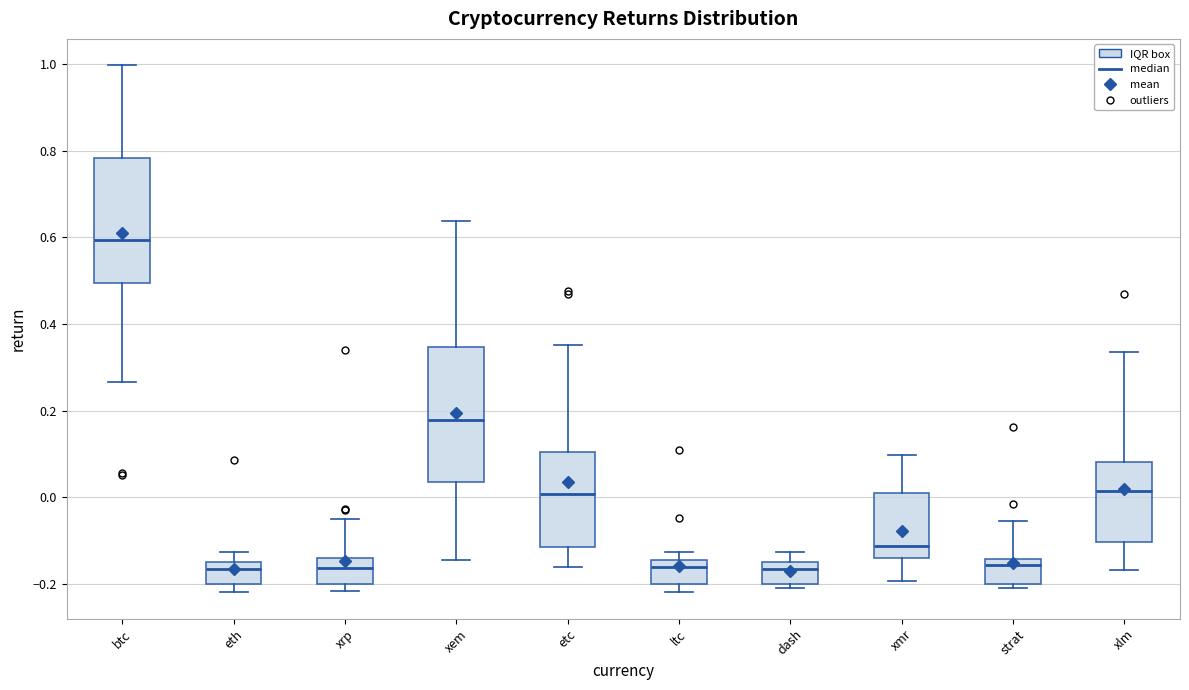

Reading left to right, read every box against the y-axis: the position of its median line, the range the box covers, and the ends of its whiskers. The values are not printed on the chart, so give them approximately, as read against the axis.

btc: median 0.60, box 0.50 to 0.78, whiskers 0.26 to 1.00
eth: median -0.16, box -0.20 to -0.14, whiskers -0.22 to -0.12
xrp: median -0.16, box -0.20 to -0.14, whiskers -0.22 to -0.04
xem: median 0.18, box 0.04 to 0.34, whiskers -0.14 to 0.64
etc: median 0.00, box -0.12 to 0.10, whiskers -0.16 to 0.36
ltc: median -0.16, box -0.20 to -0.14, whiskers -0.22 to -0.12
dash: median -0.16, box -0.20 to -0.14, whiskers -0.20 (just below the box's lower edge) to -0.12
xmr: median -0.12, box -0.14 to 0.02, whiskers -0.20 to 0.10
strat: median -0.16, box -0.20 to -0.14, whiskers -0.20 (just below the box's lower edge) to -0.06
xlm: median 0.02, box -0.10 to 0.08, whiskers -0.16 to 0.34